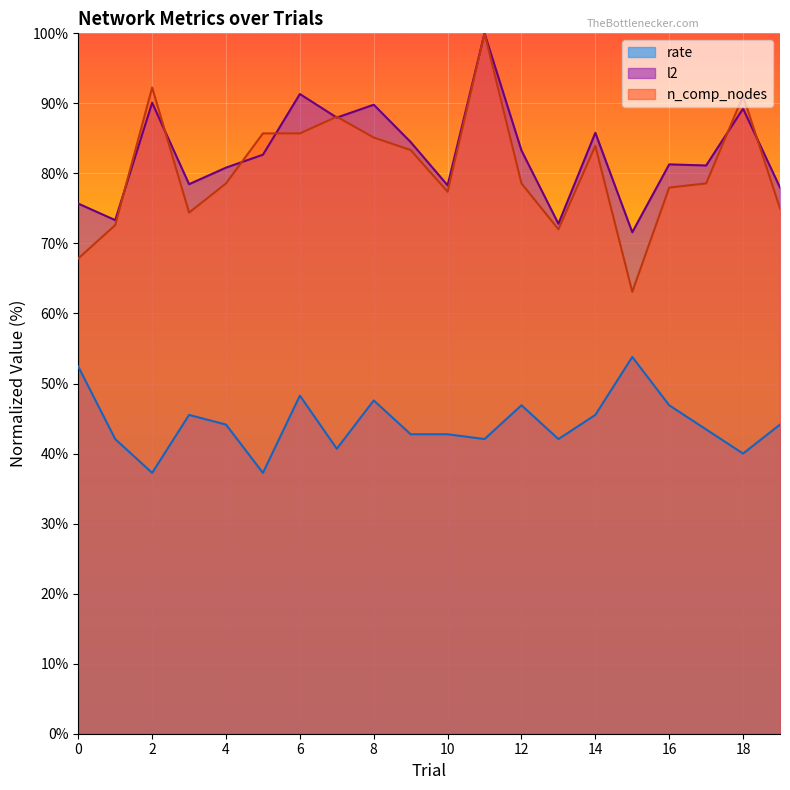

What is the total value across all series at 18?

220.3